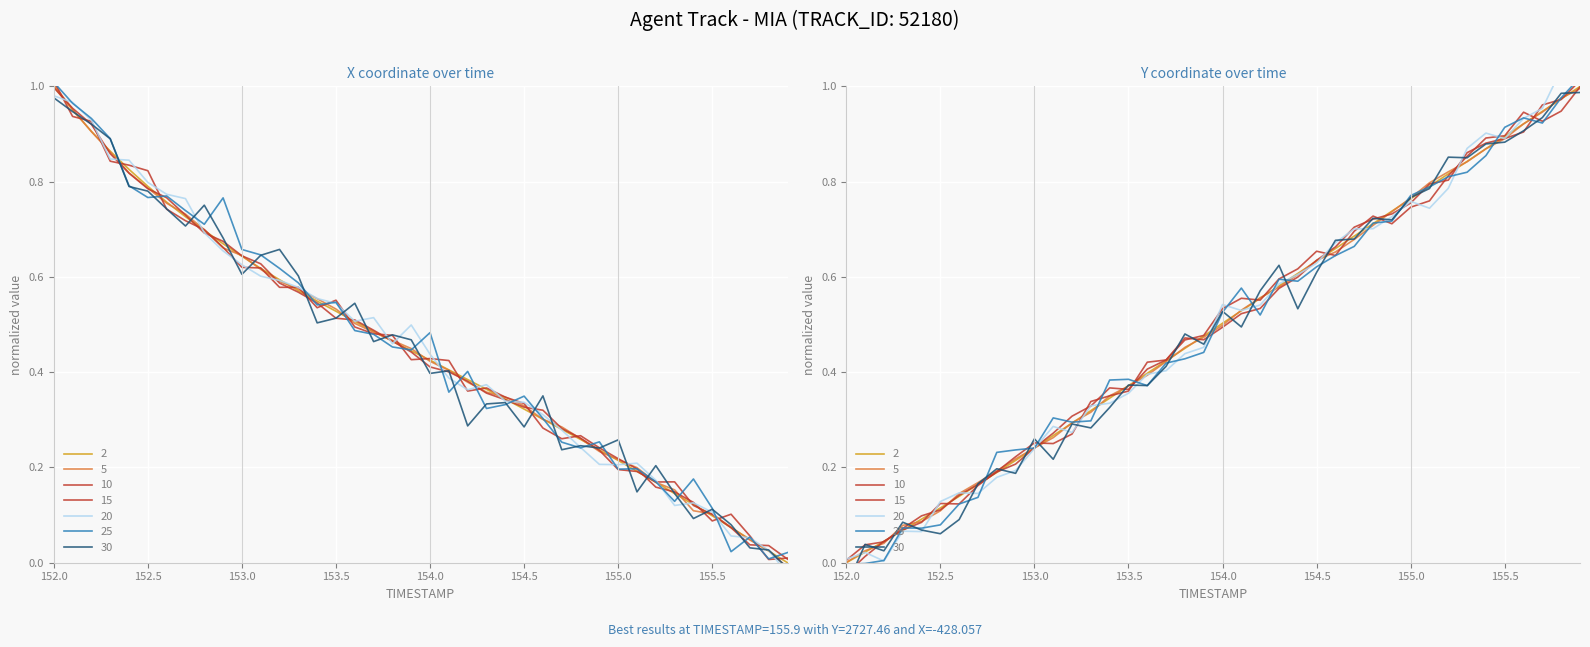

Which category has the highest value across all series?

155.9